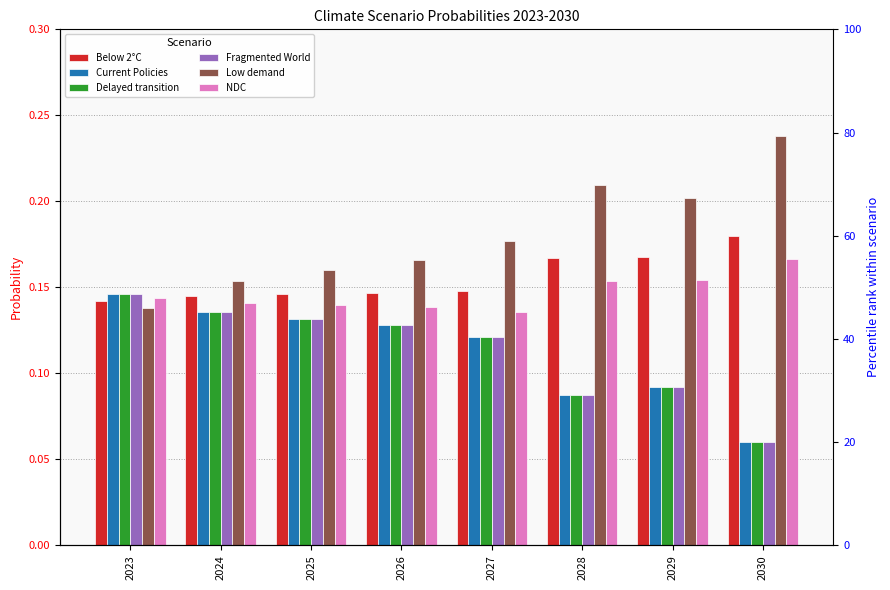

How many Current Policies values are between 0 and 1?

8